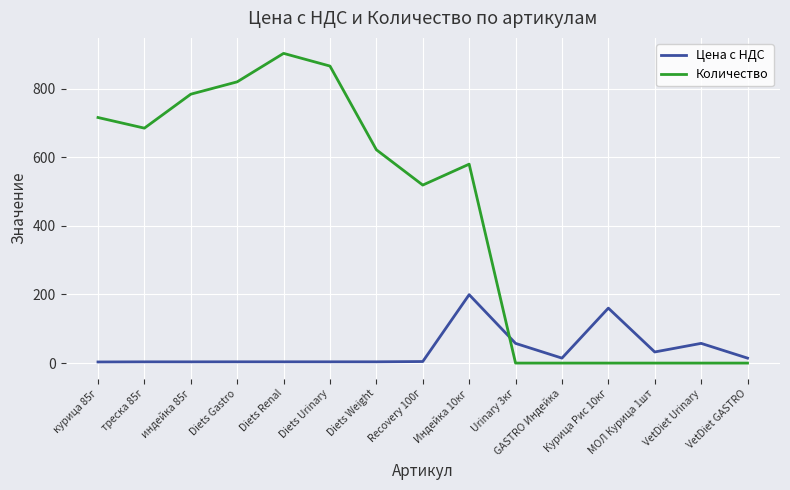

Is it true that Количество equals 0.0 at GASTRO Индейка?

True